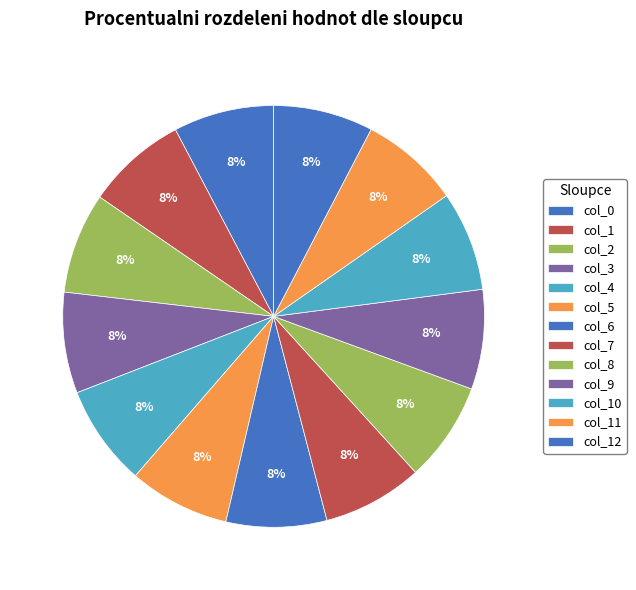

Is there a majority slice in this chart?

No